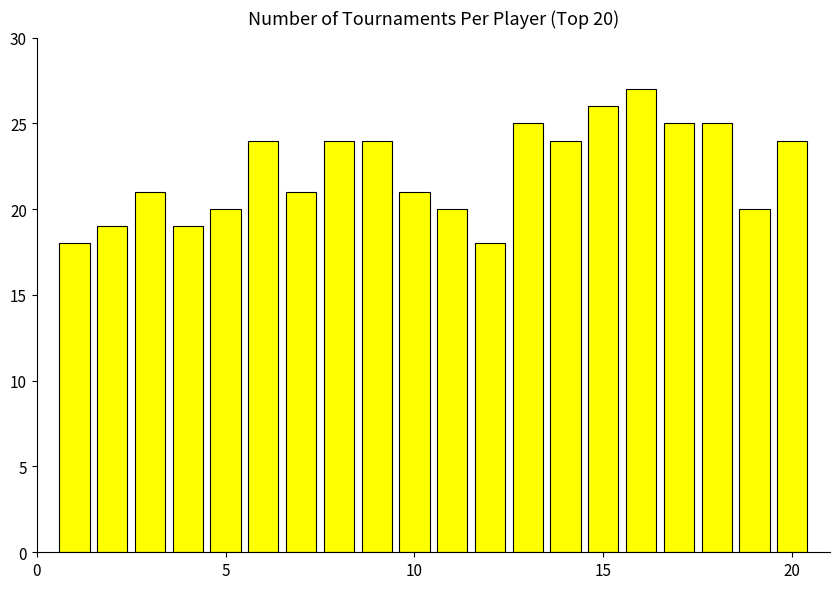

What is the greatest value displayed?

27